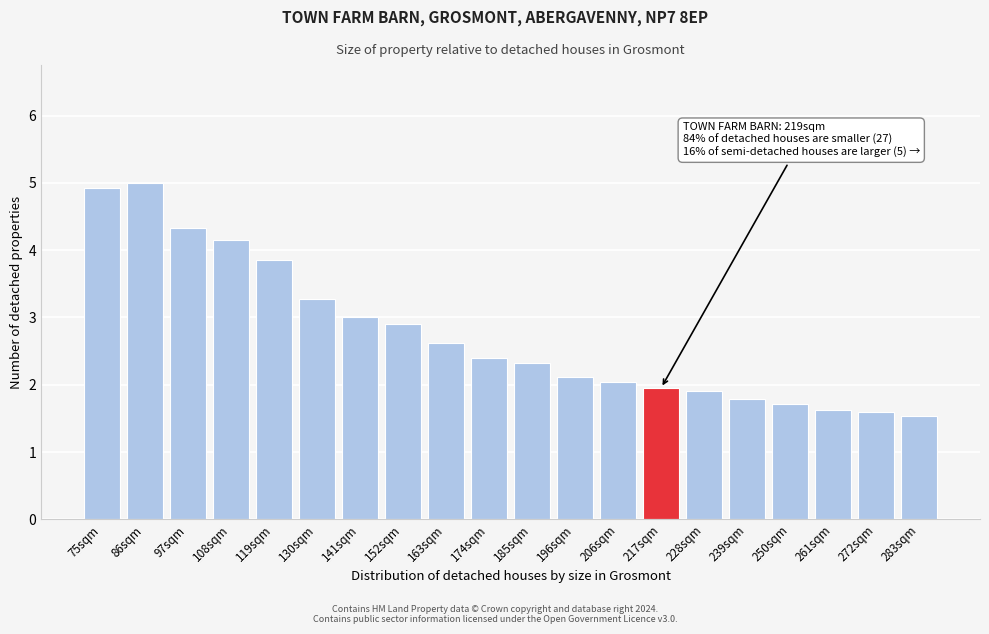

Reading left to right, list all the values displayed in this chart.

4.9	5.0	4.3	4.1	3.8	3.3	3.0	2.9	2.6	2.4	2.3	2.1	2.0	2.0	1.9	1.8	1.7	1.6	1.6	1.5